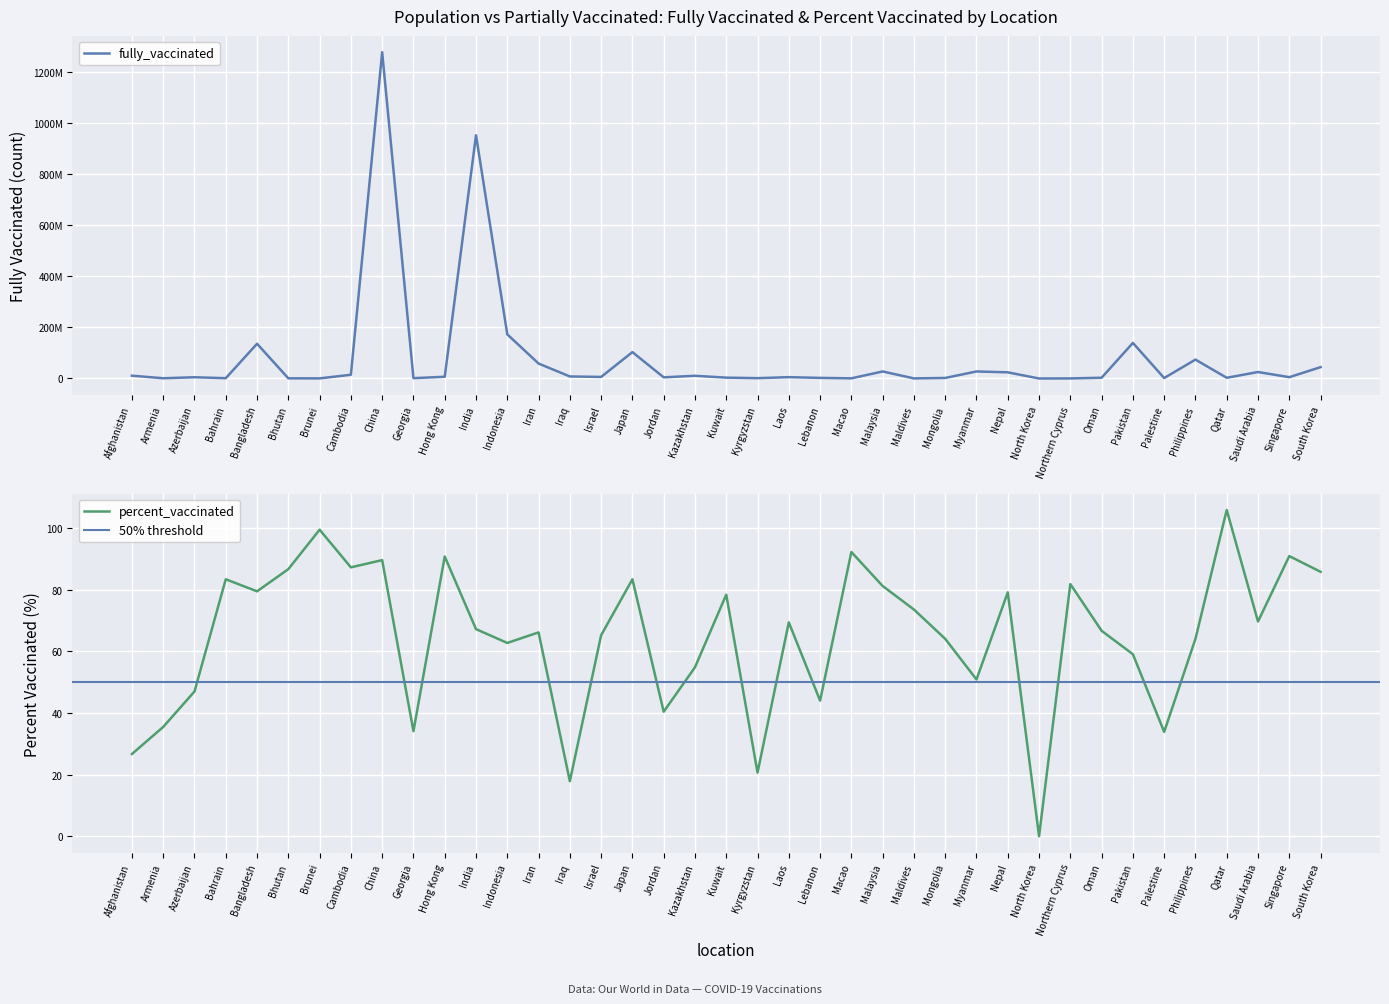

Which has a higher value, Malaysia or Armenia?

Malaysia